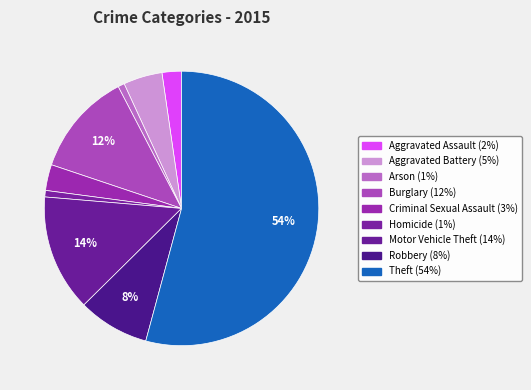

Does Aggravated Assault represent more than half of the total?

No